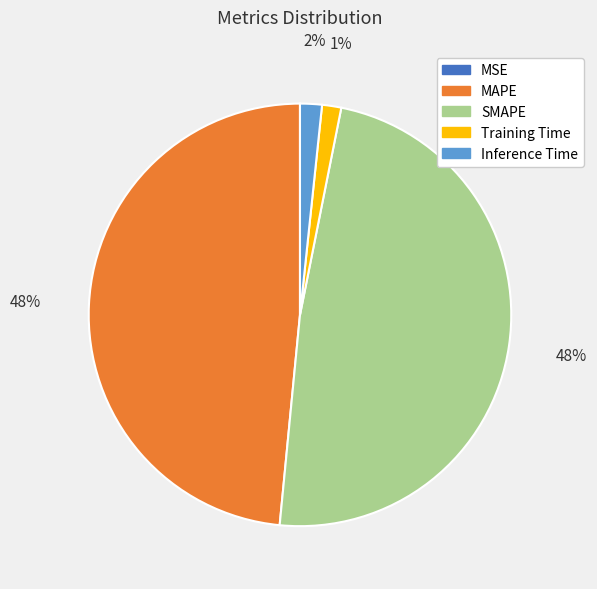

Which has a higher value, MAPE or Inference Time?

MAPE